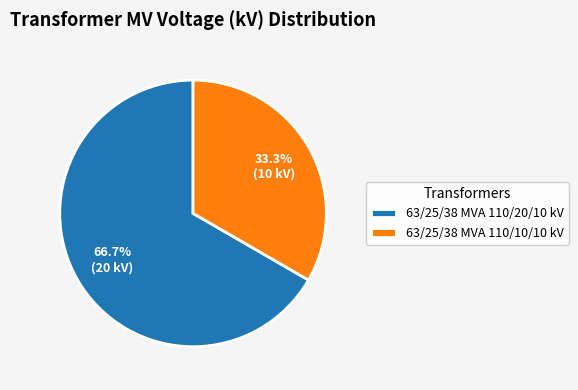

Does 63/25/38 MVA 110/20/10 kV account for over 50% of the chart?

Yes